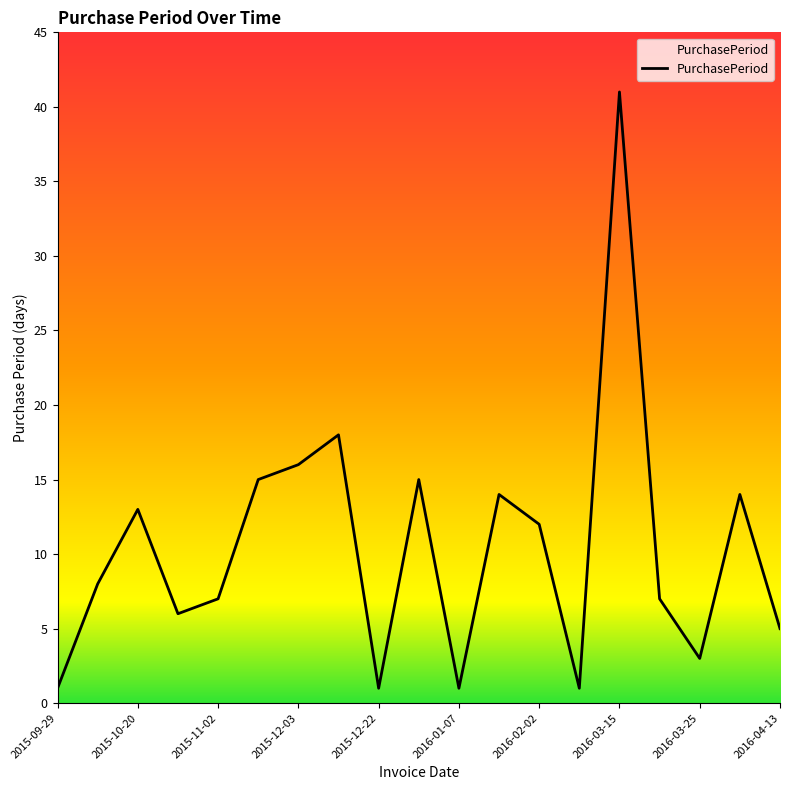

What is the maximum value shown in the chart?

41